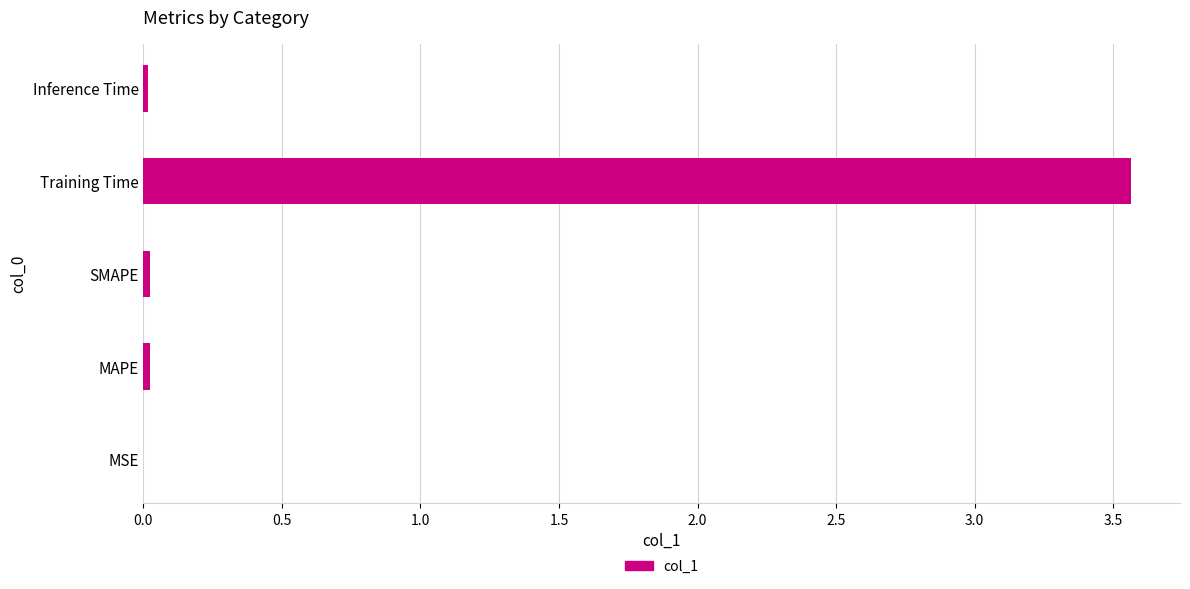

True or false: the data shows 0.0 at SMAPE.

True